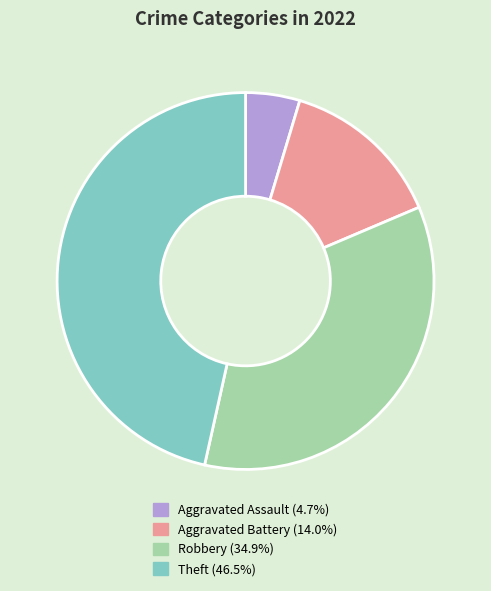

Does any single category account for the majority?

No